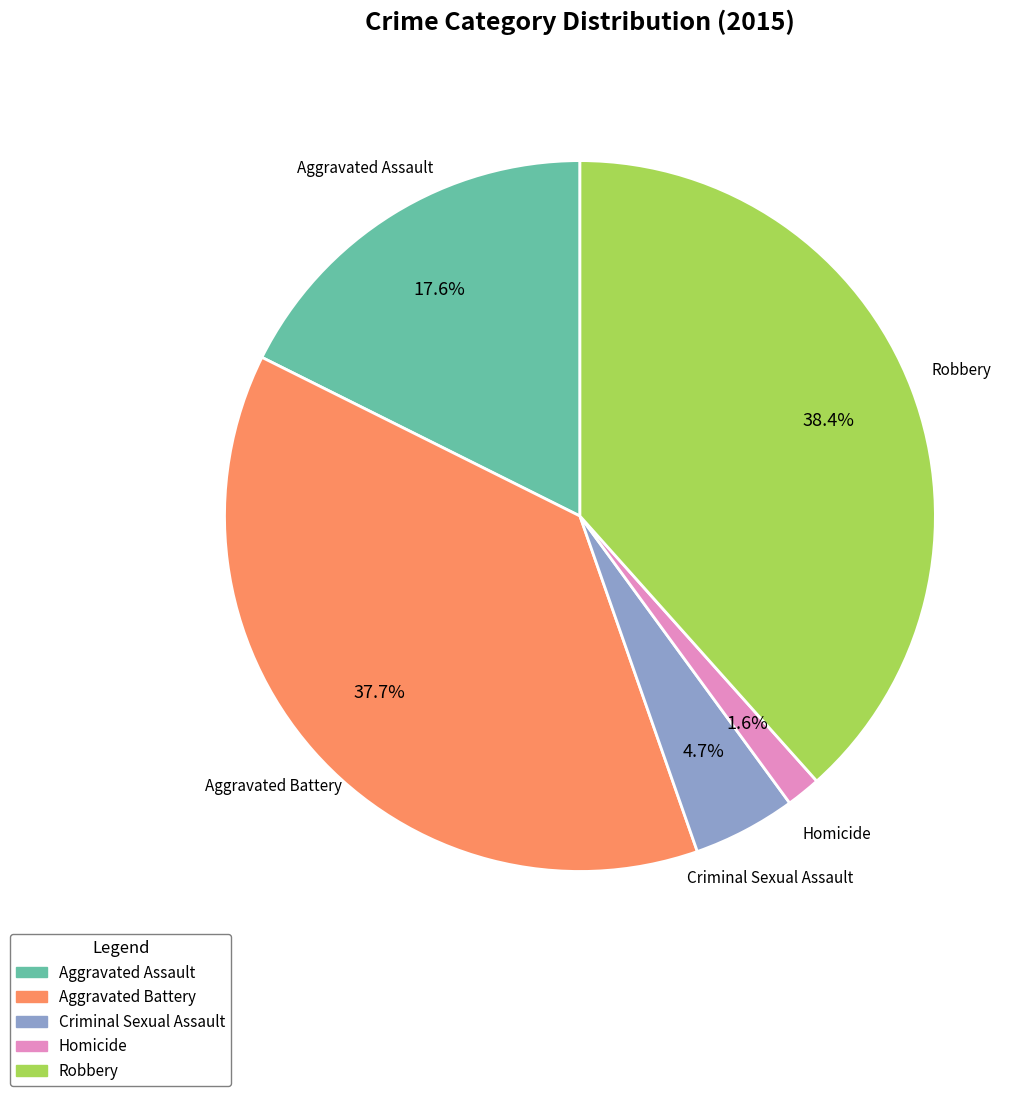

Rank the categories by value from lowest to highest.

Homicide, Criminal Sexual Assault, Aggravated Assault, Aggravated Battery, Robbery